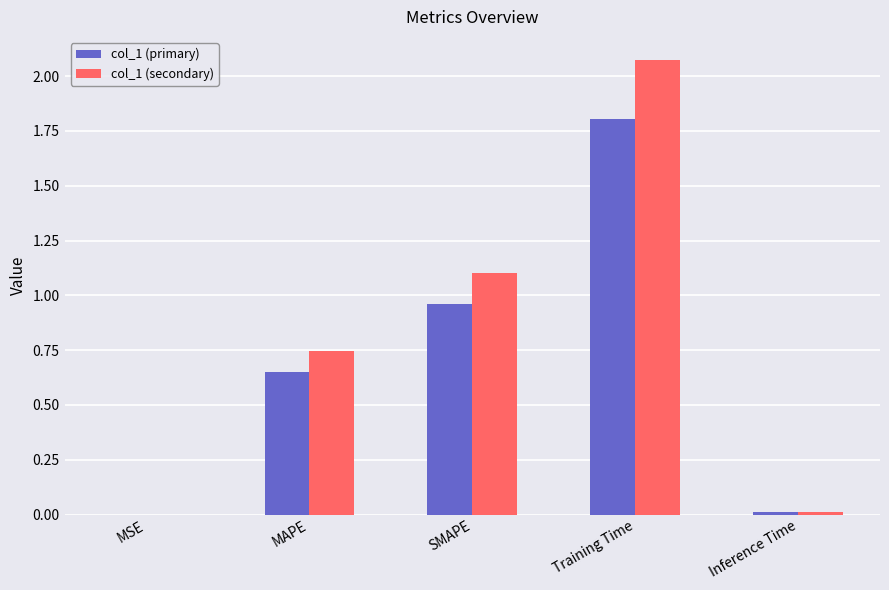

What is the total value across all series at MAPE?

1.4